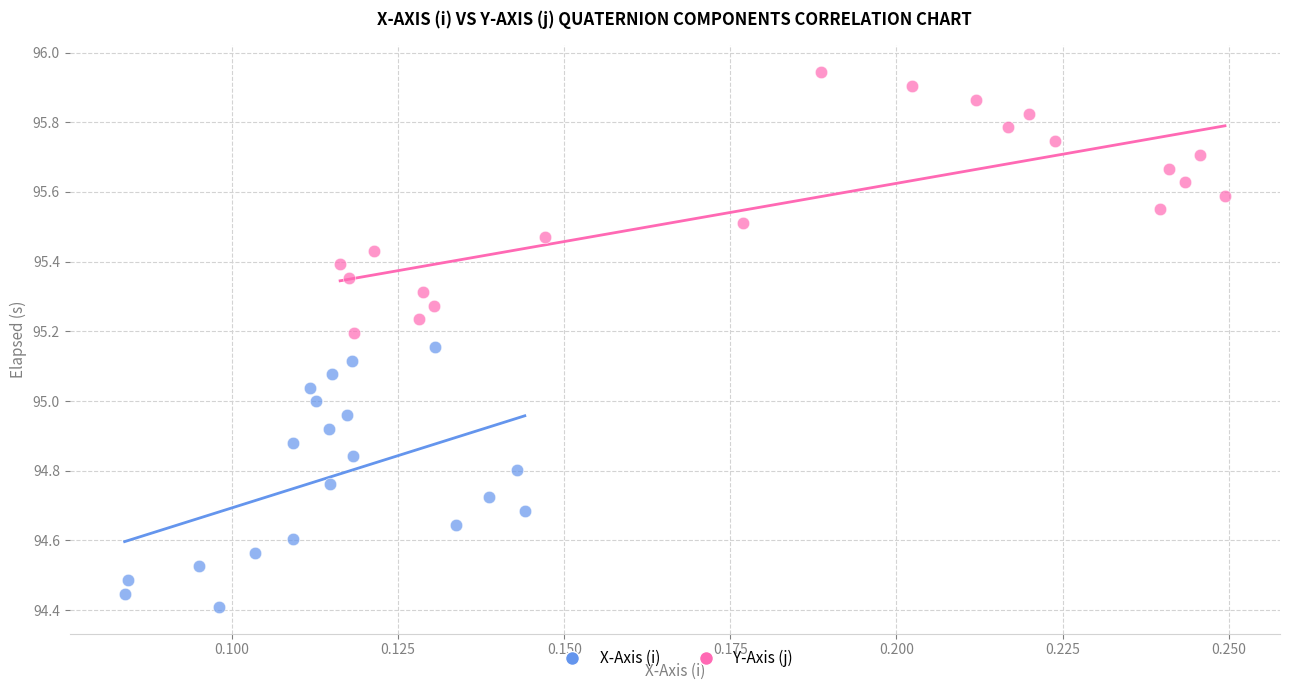

Which series contains the highest Y value?

Y-Axis (j)